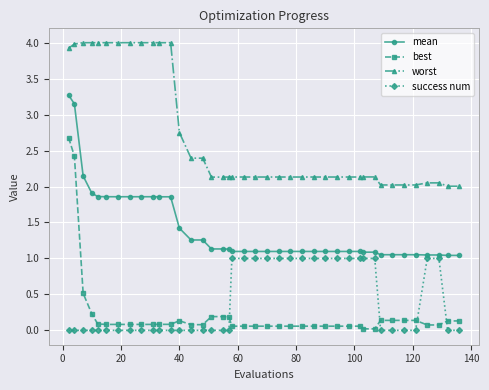

What is the minimum value for worst?

2.0